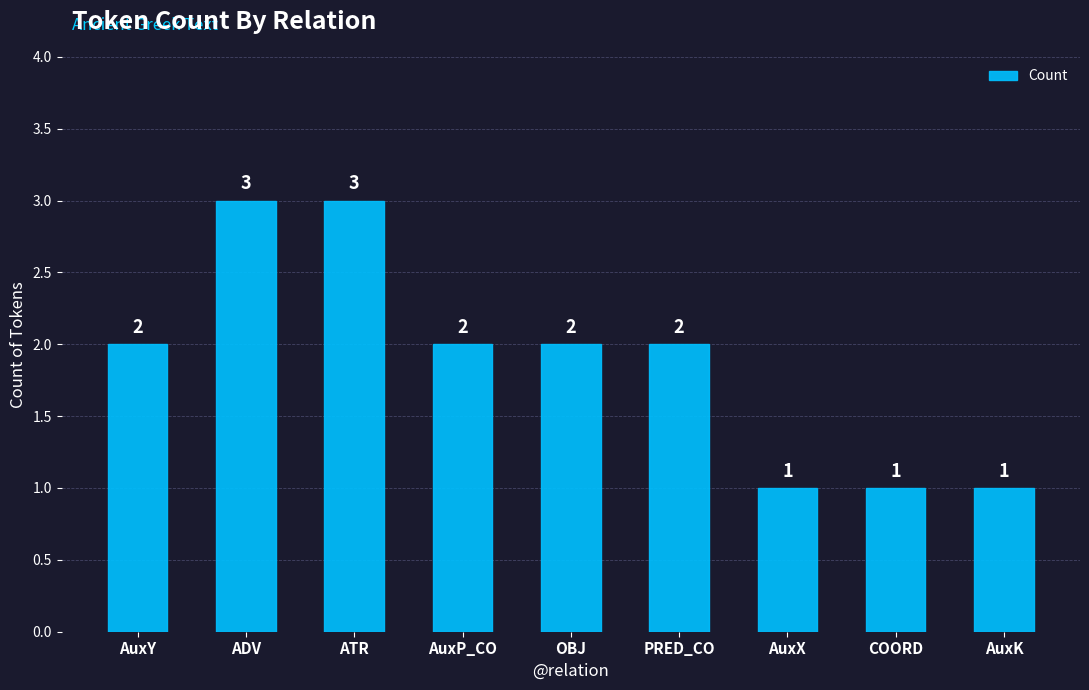

What is the average value?

2